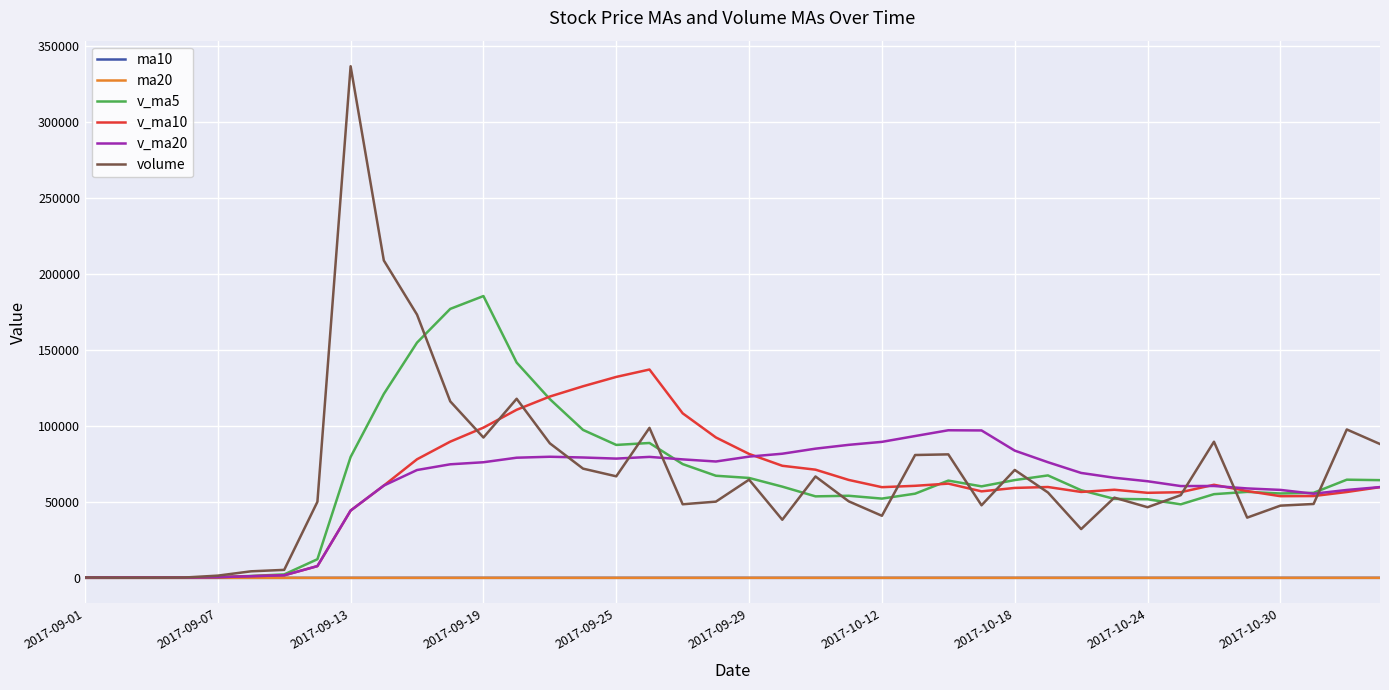

What is the greatest value displayed?

336424.8